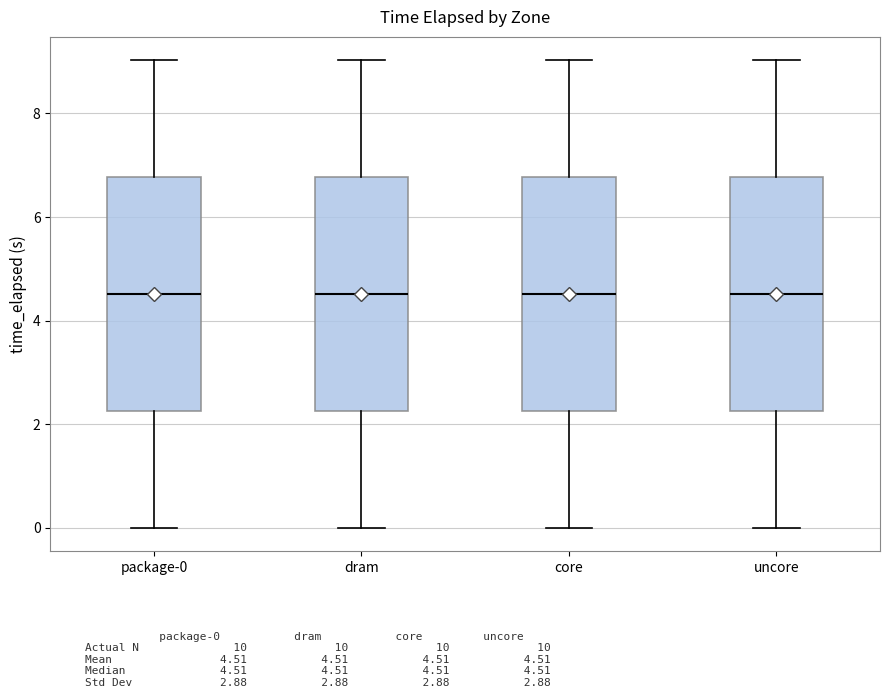

Reading left to right, read every box against the y-axis: the position of its median line, the range the box covers, and the ends of its whiskers. The values are not printed on the chart, so give them approximately, as read against the axis.

package-0: median 4.6, box 2.2 to 6.8, whiskers 0.0 to 9.0
dram: median 4.6, box 2.2 to 6.8, whiskers 0.0 to 9.0
core: median 4.6, box 2.2 to 6.8, whiskers 0.0 to 9.0
uncore: median 4.6, box 2.2 to 6.8, whiskers 0.0 to 9.0